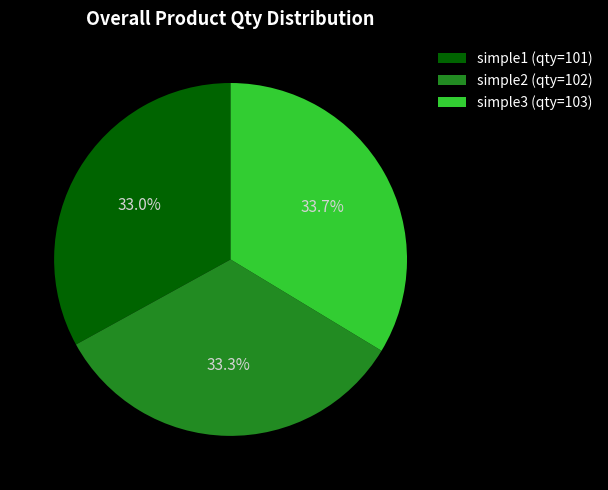

Does any single category account for the majority?

No